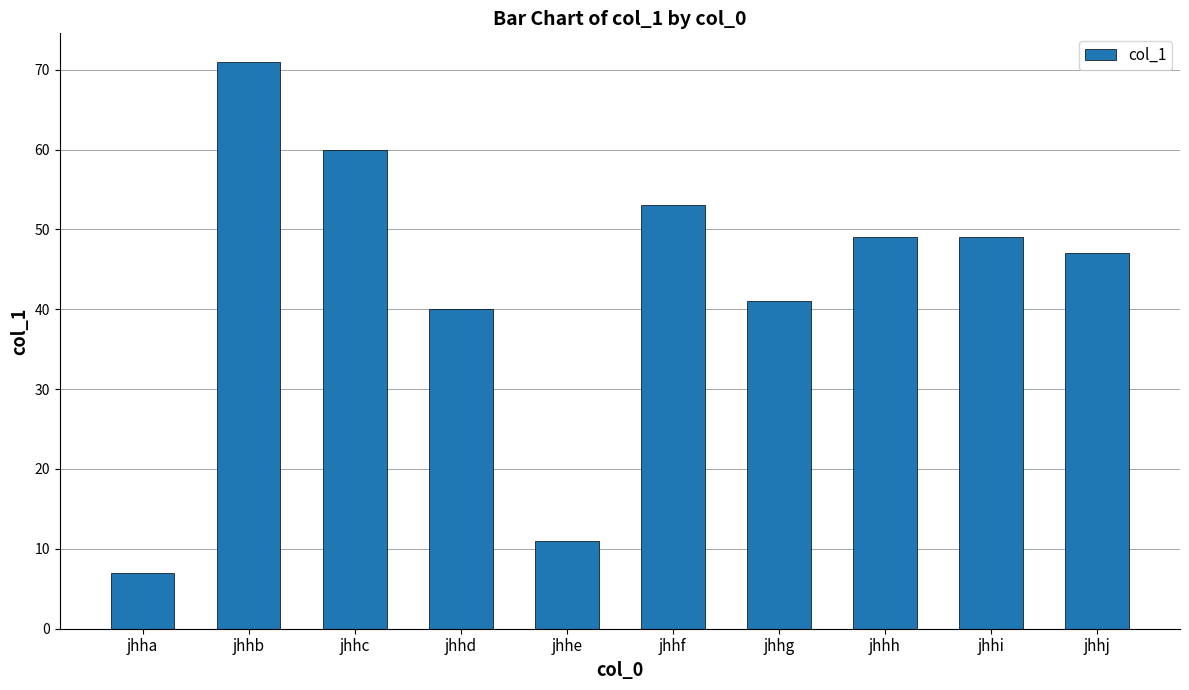

True or false: the data shows 55 at jhhd.

False